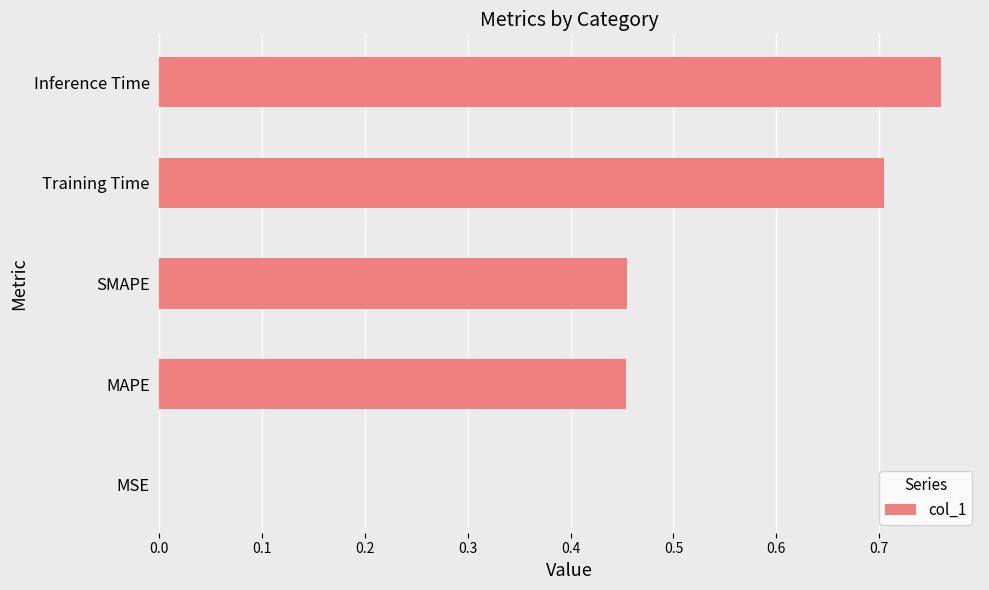

At which category does the chart reach its peak across all series?

Inference Time